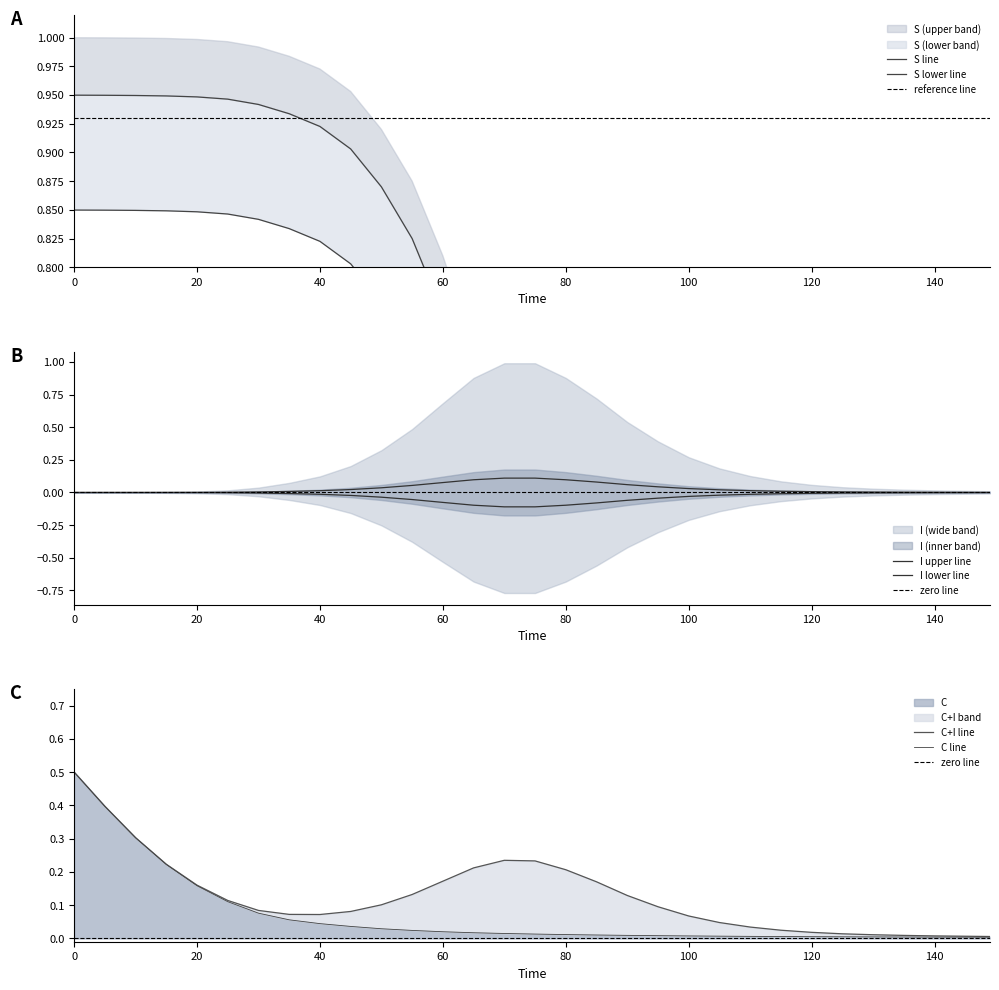

At which label does I reach its peak?

70